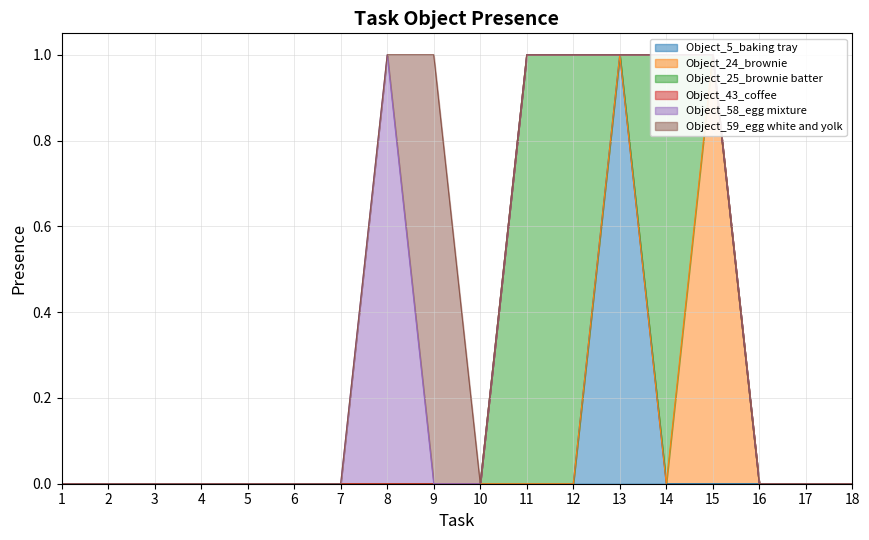

At which category does the chart reach its minimum across all series?

1